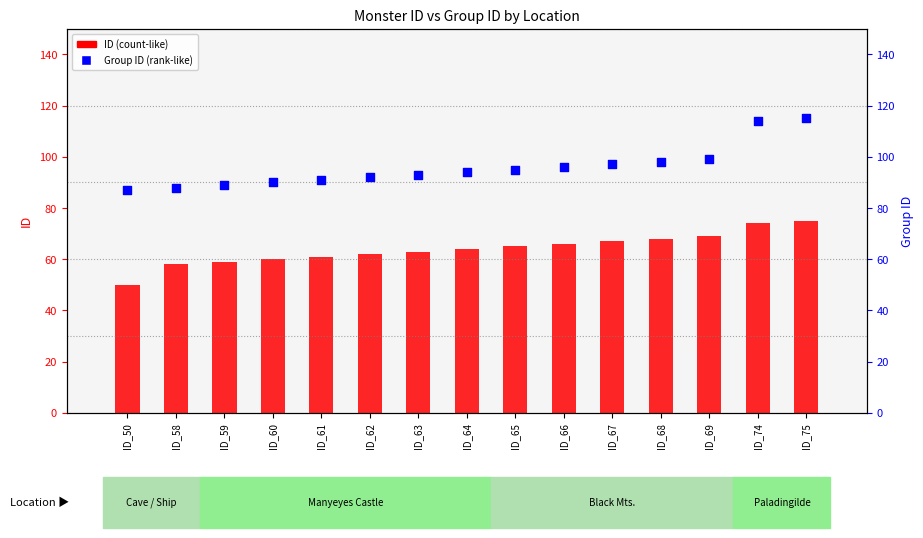

Which series has the largest Y range (max minus min)?

Group ID